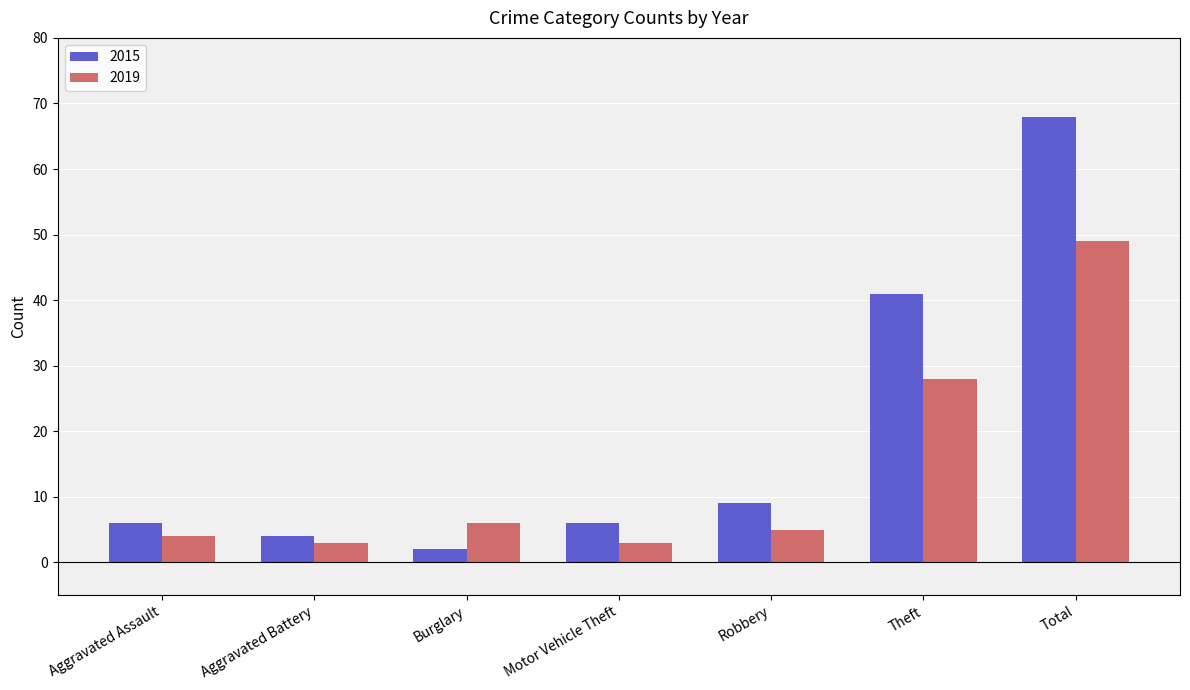

The value of 2019 at Robbery is 9. True or false?

False